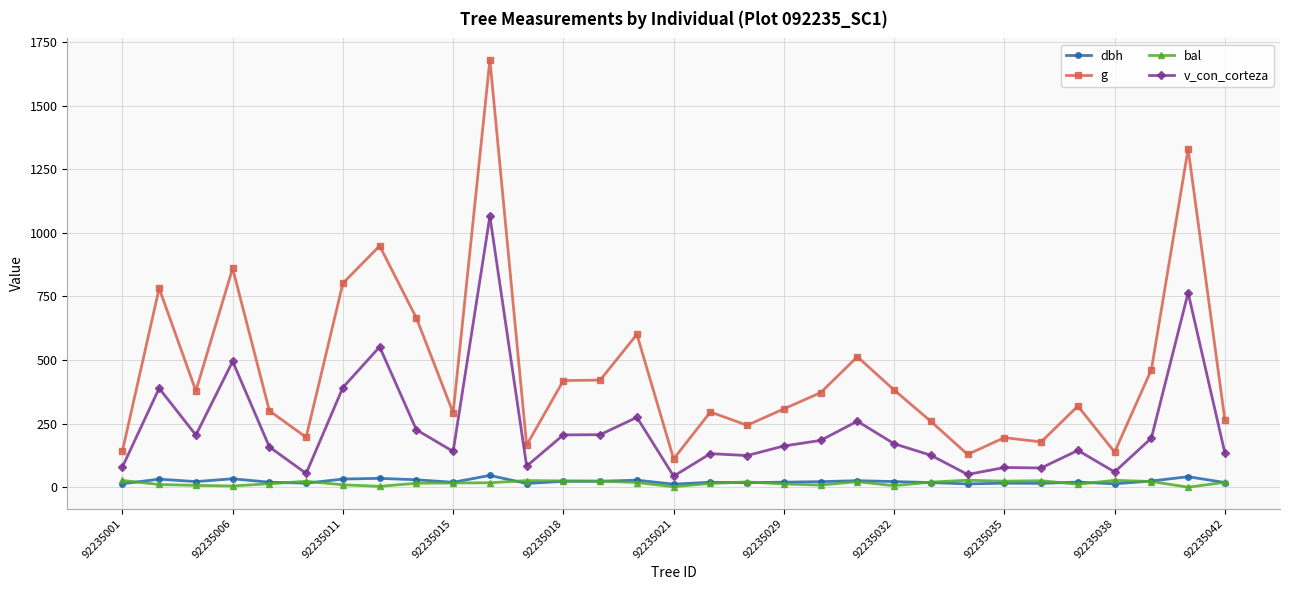

What is the value of the v_con_corteza point at the 4th from the left?

494.5